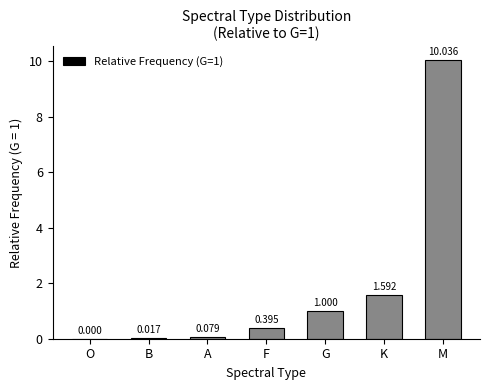

At which category does the chart reach its peak across all series?

M